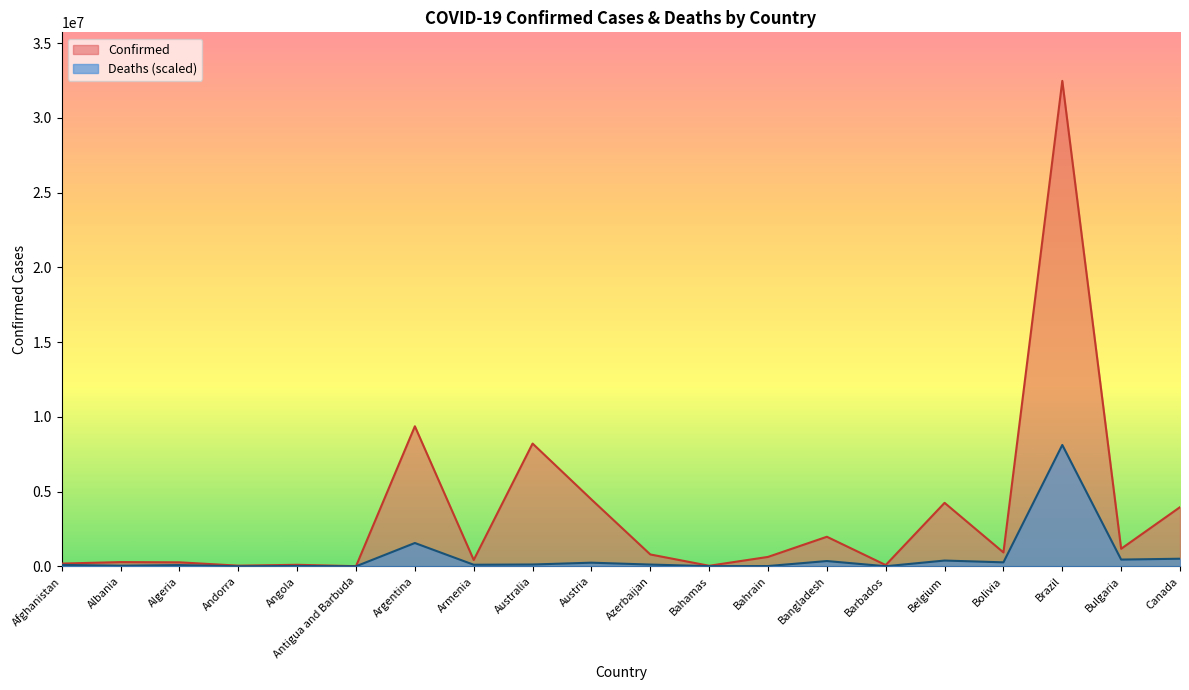

Which label corresponds to the smallest value in the chart?

Antigua and Barbuda